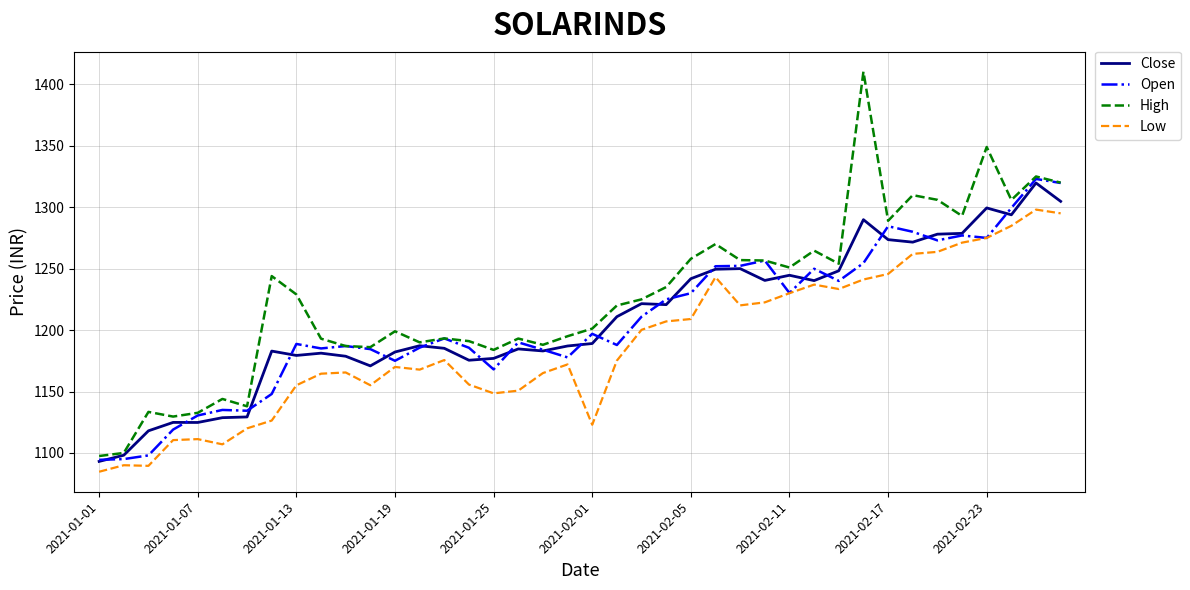

Which series has the widest spread of values?

High